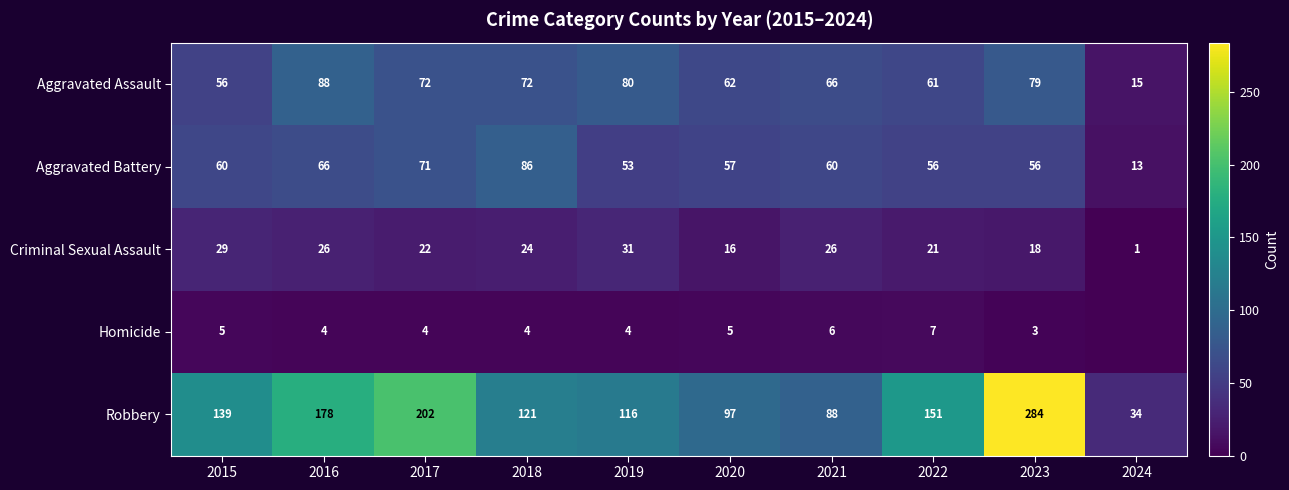

True or false: Homicide has a value of 5 at 2015.

True